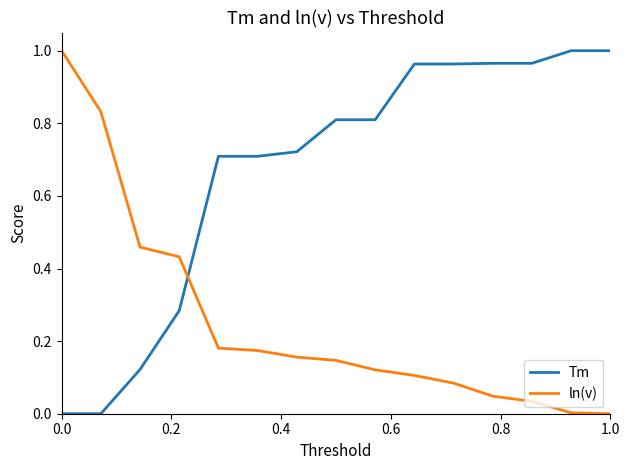

Rank the series by their average value, from lowest to highest.

ln(v), Tm